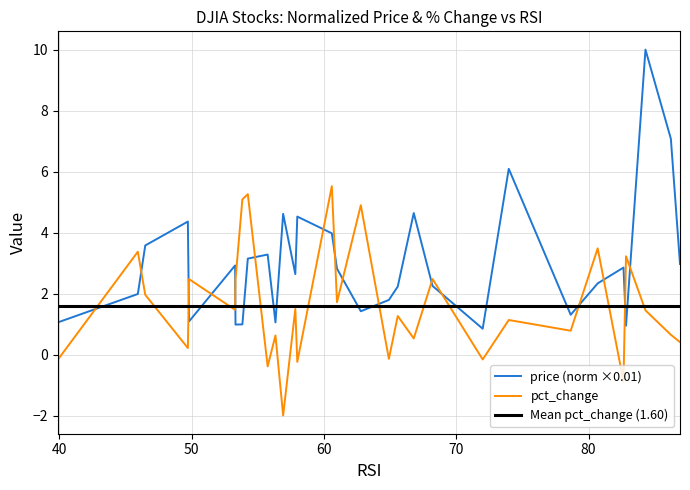

What is the value of the price point at the 24th from the left?

1.3